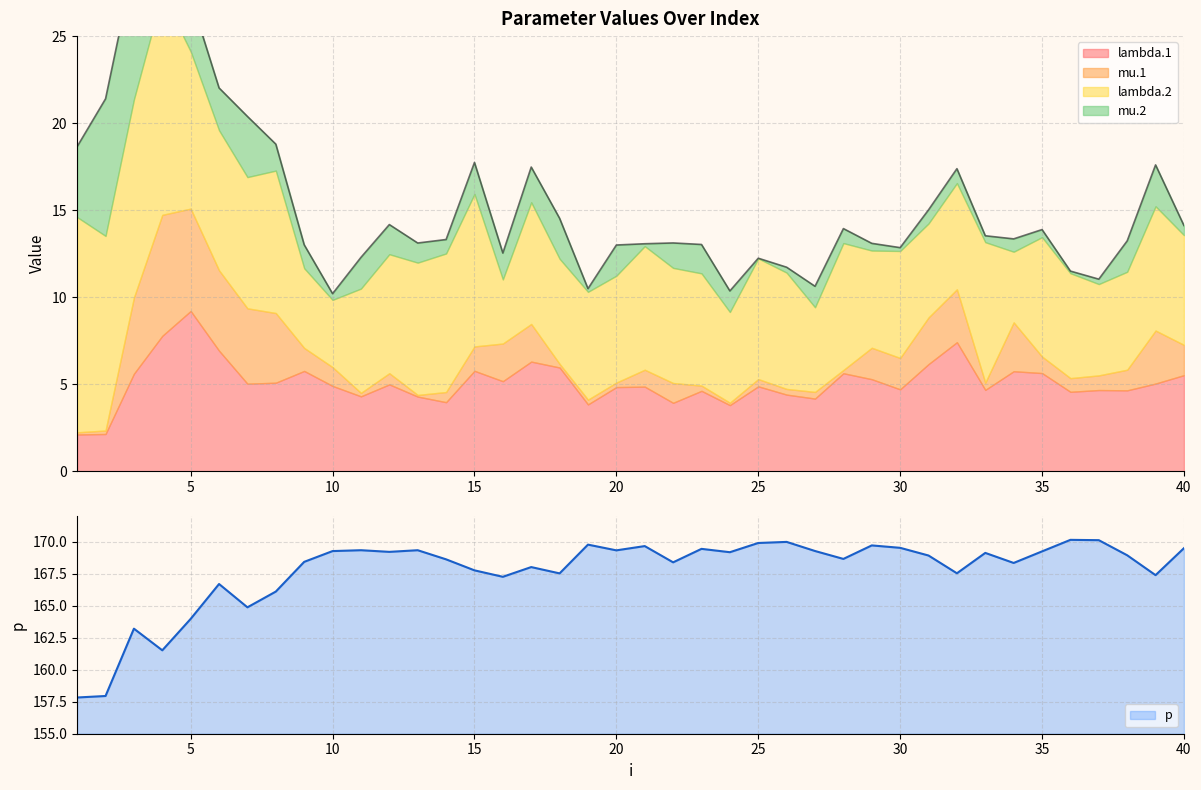

Which label corresponds to the largest value in the chart?

36